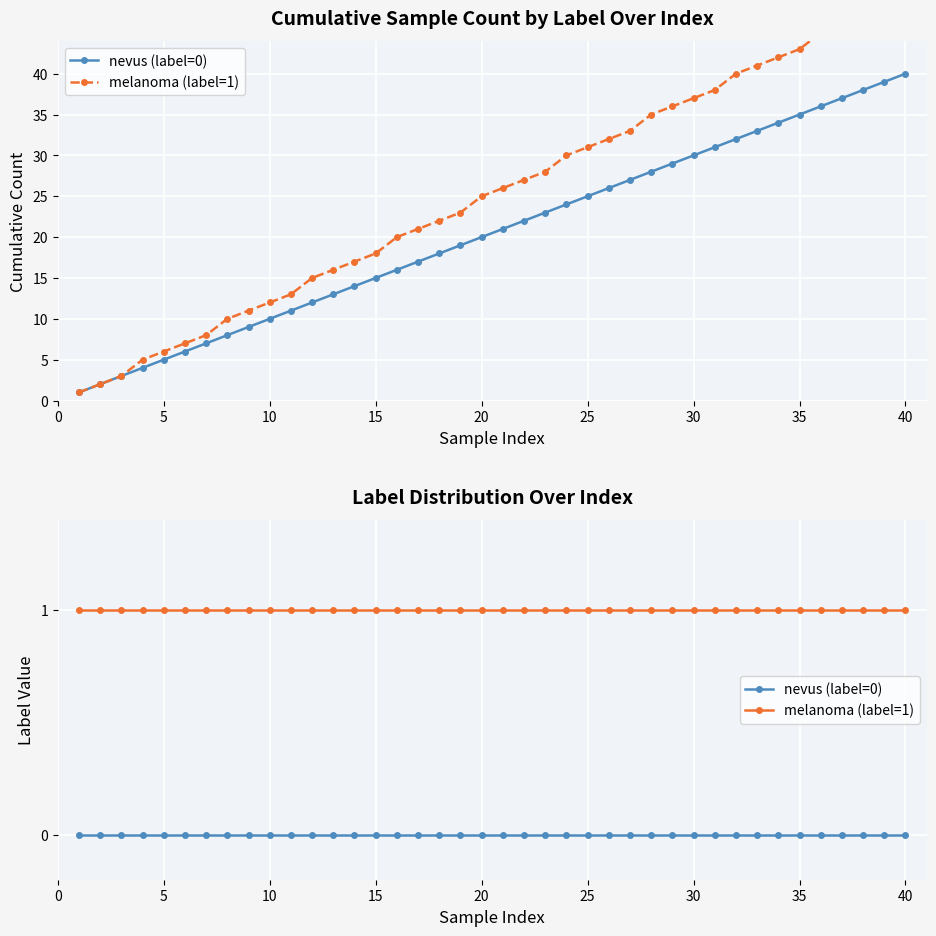

What is the total value across all series at 40?

1